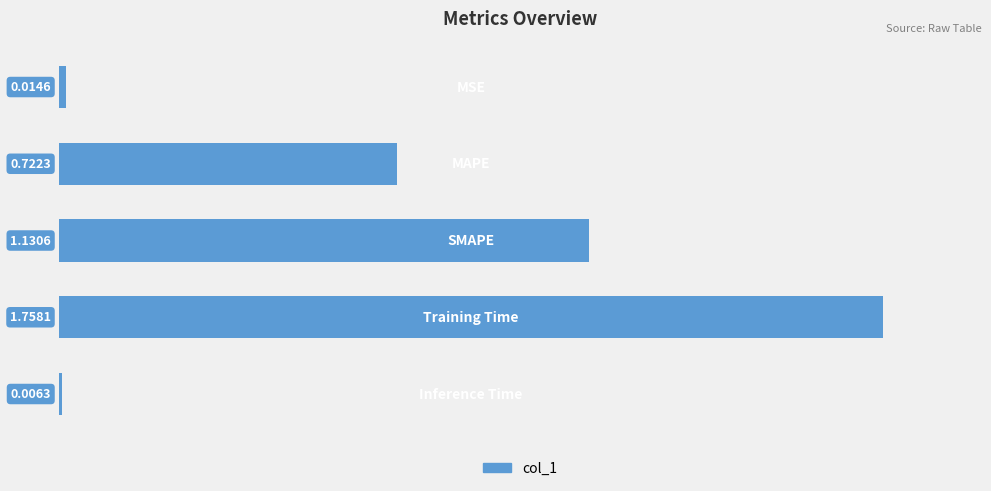

What is the sum of all values?

3.6